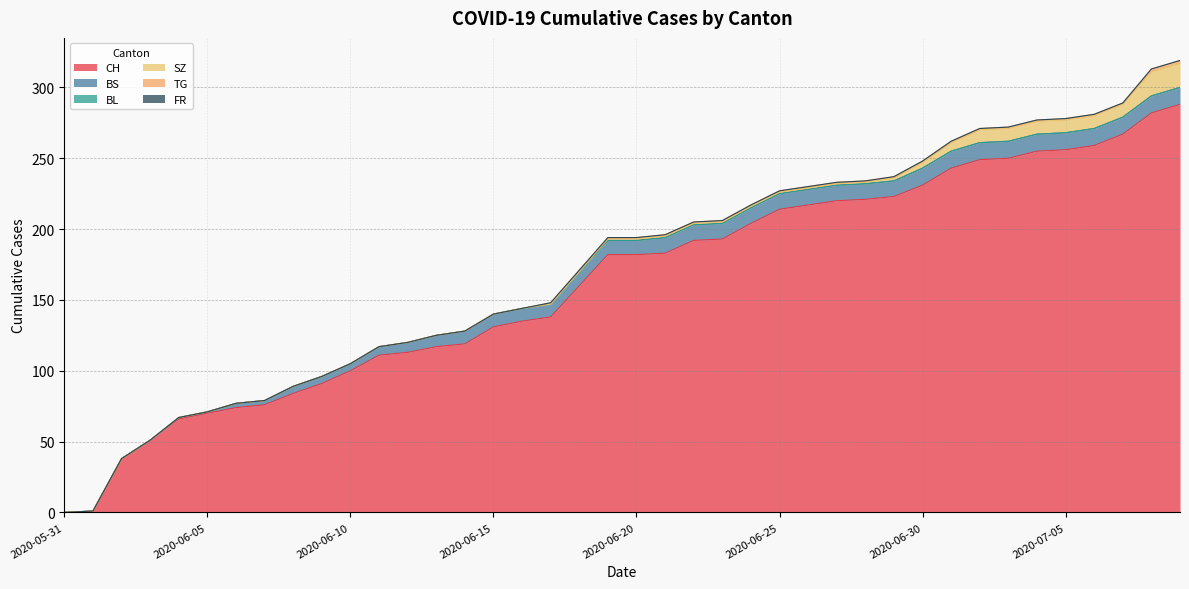

True or false: SZ has a value of 2 at 2020-06-19.

False